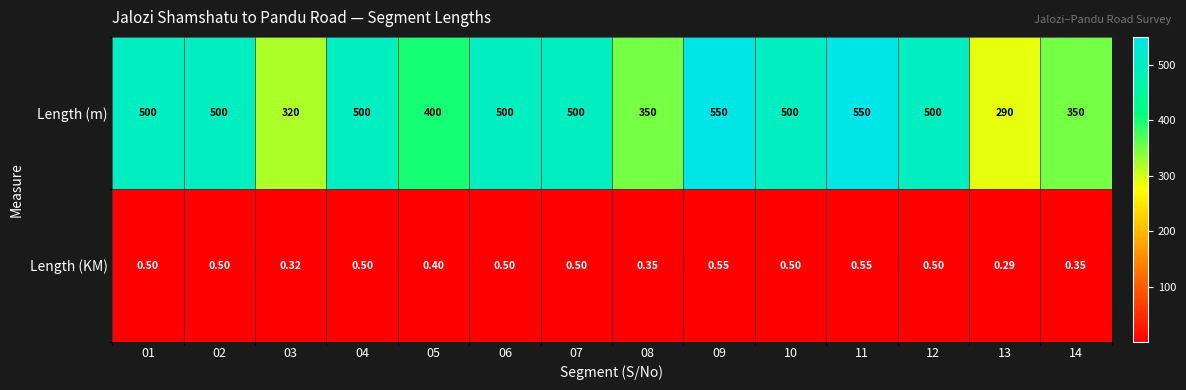

Is the value of Length (KM) at 02 greater than the value of Length (m) at 11?

No